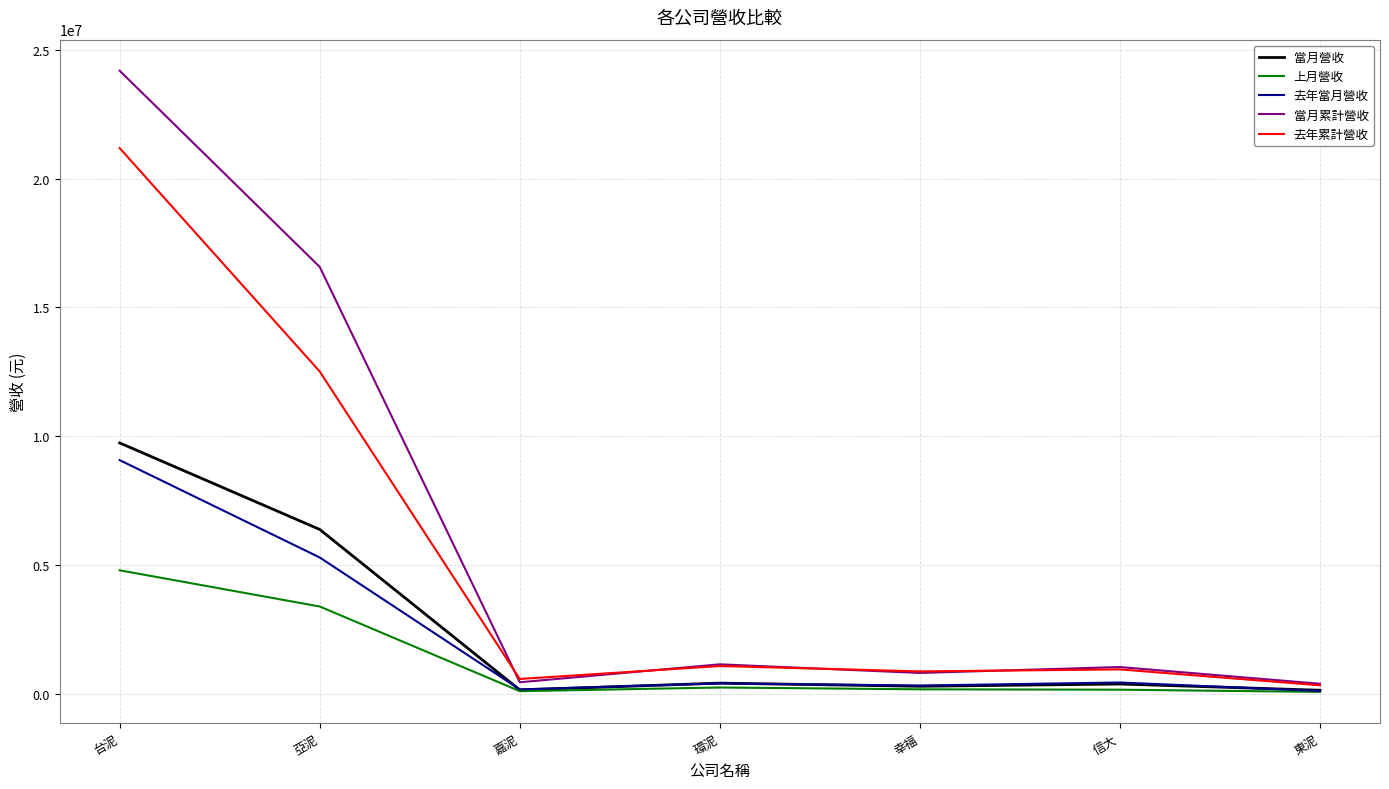

What is the difference between the maximum and minimum values in the 去年累計營收 series?

20827105